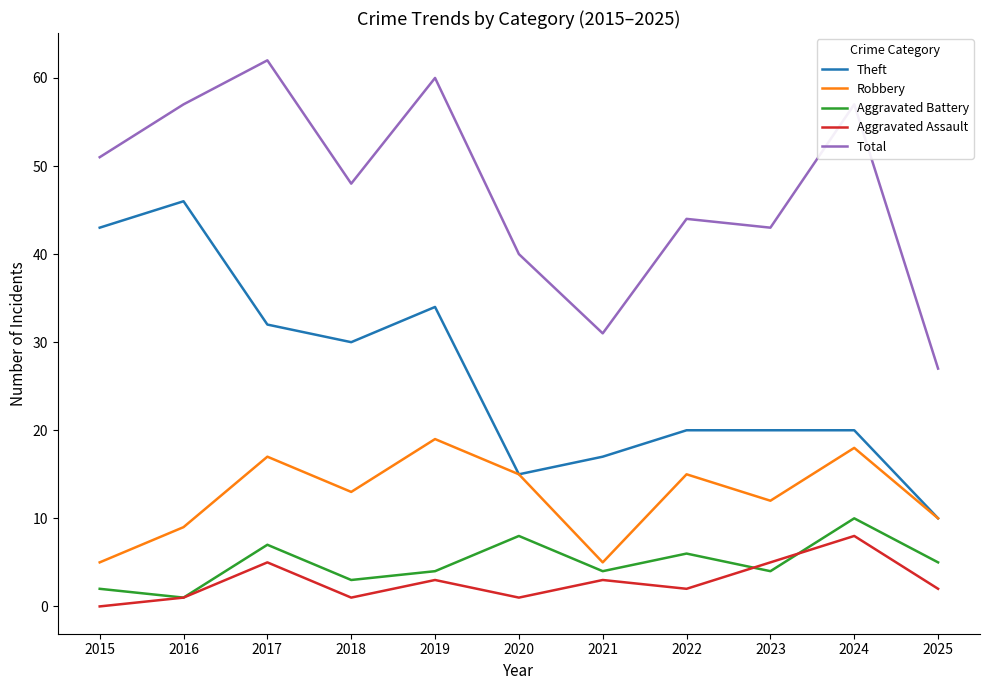

Where does the Aggravated Battery series first go above 4?

2017